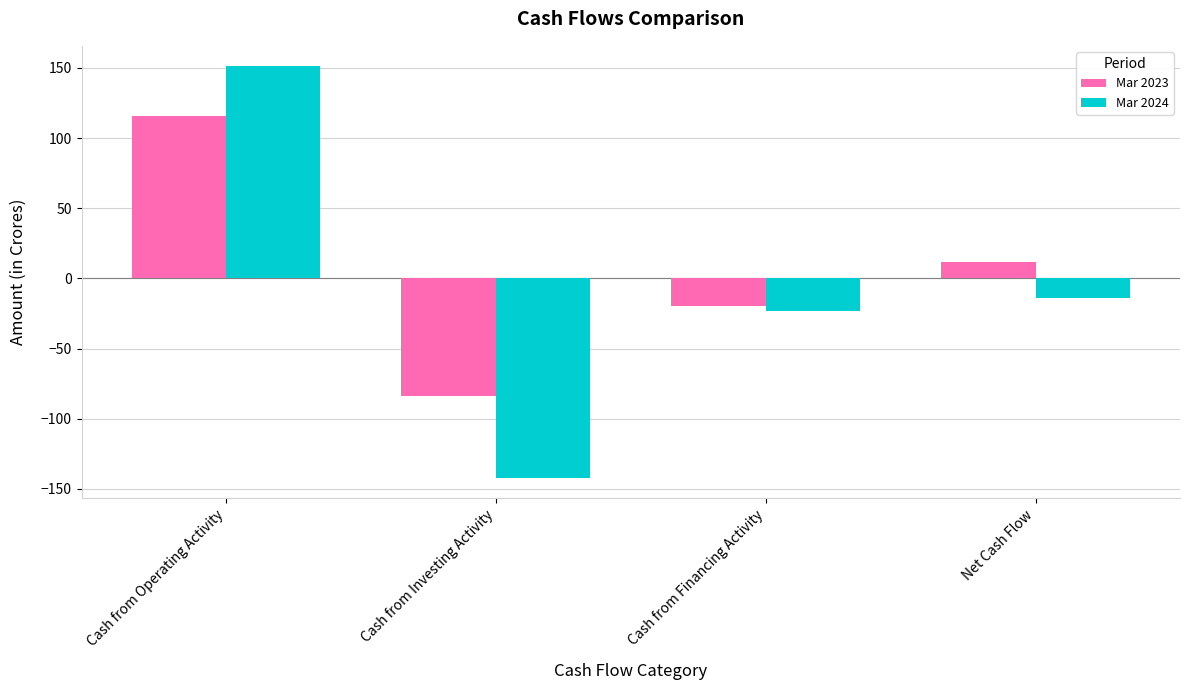

What is the sum of the Mar 2024 values at Cash from Investing Activity and Cash from Financing Activity?

-165